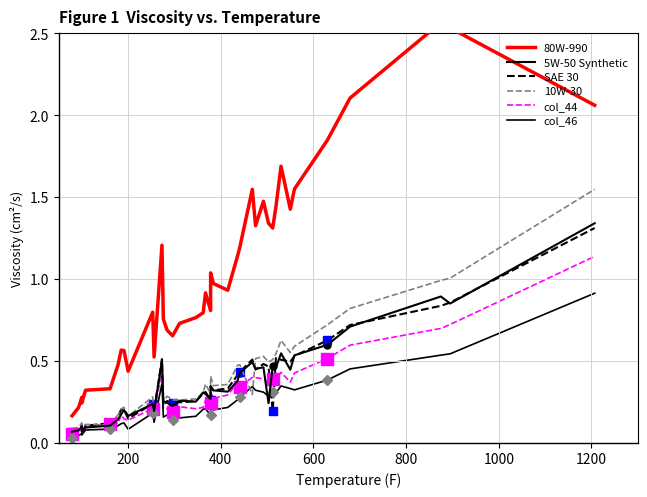

Is this an area chart (filled region under the line)?

No